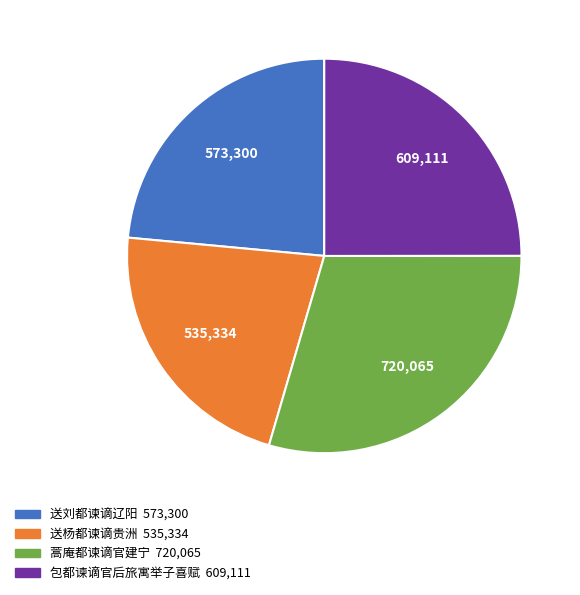

Which slice is the smallest?

送杨都谏谪贵洲